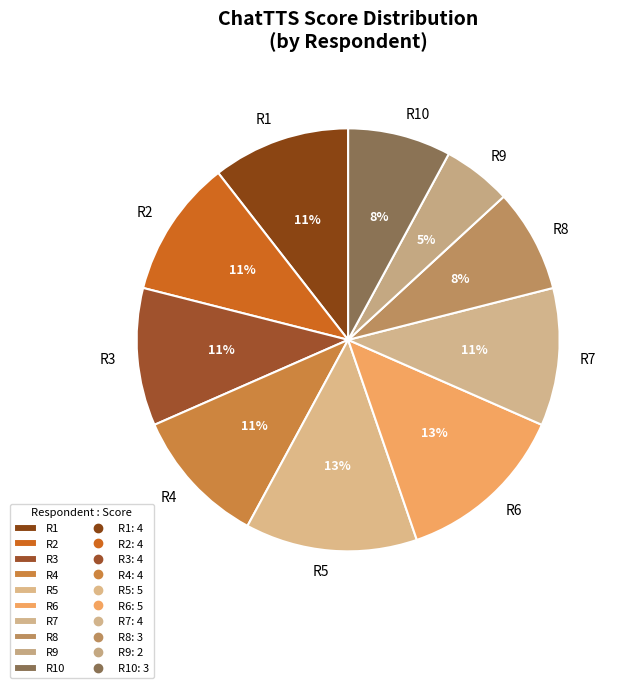

To the nearest percent, what percentage of the pie is R5?

13%